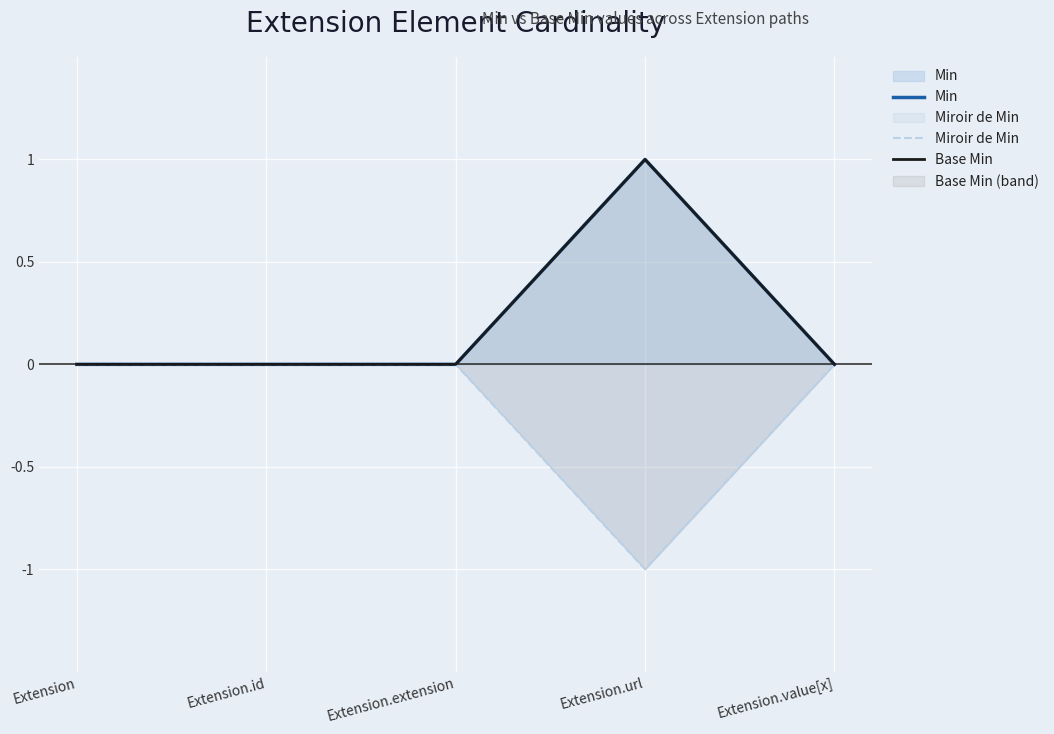

The value of Base Min at Extension.value[x] is 0. True or false?

False